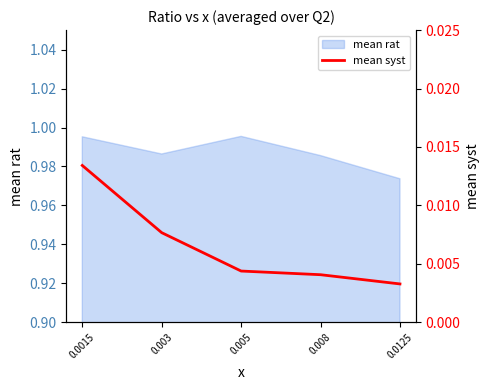

What position from the left is 0.003?

2